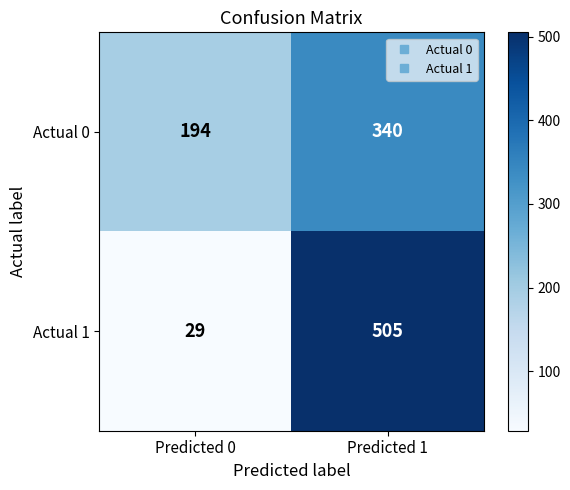

At which label is Actual 0 closest to 267?

Predicted 0